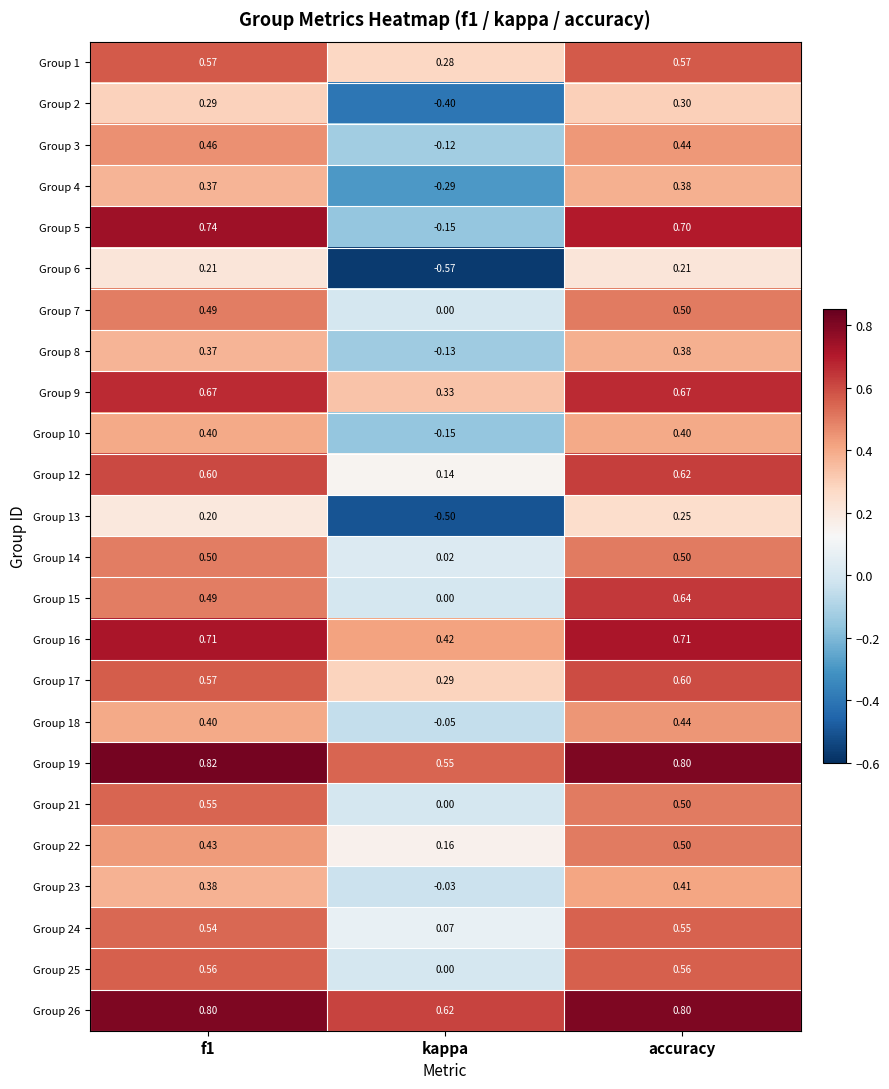

How many series are shown in this chart?

24